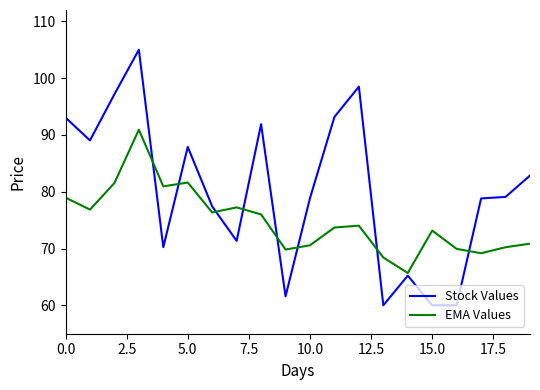

What is the maximum value for EMA Values?

90.9